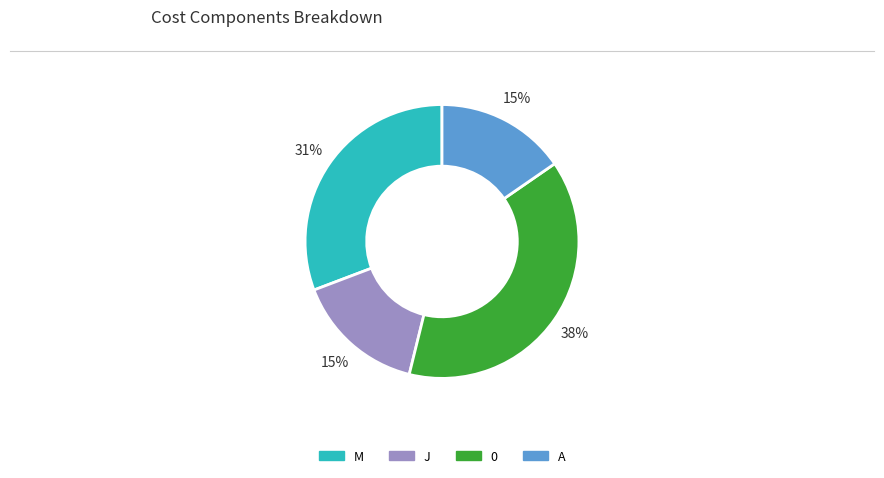

Count the number of slices in the pie.

4